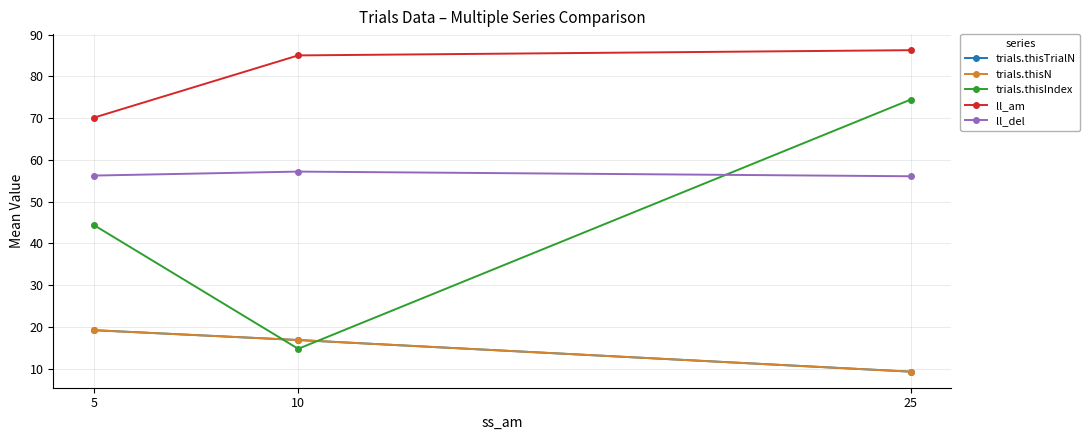

What is the highest value of the trials.thisTrialN series?

19.2